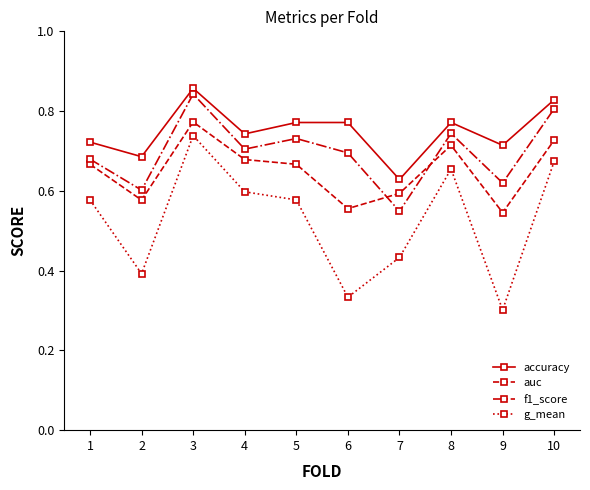

Is this an area chart (filled region under the line)?

No